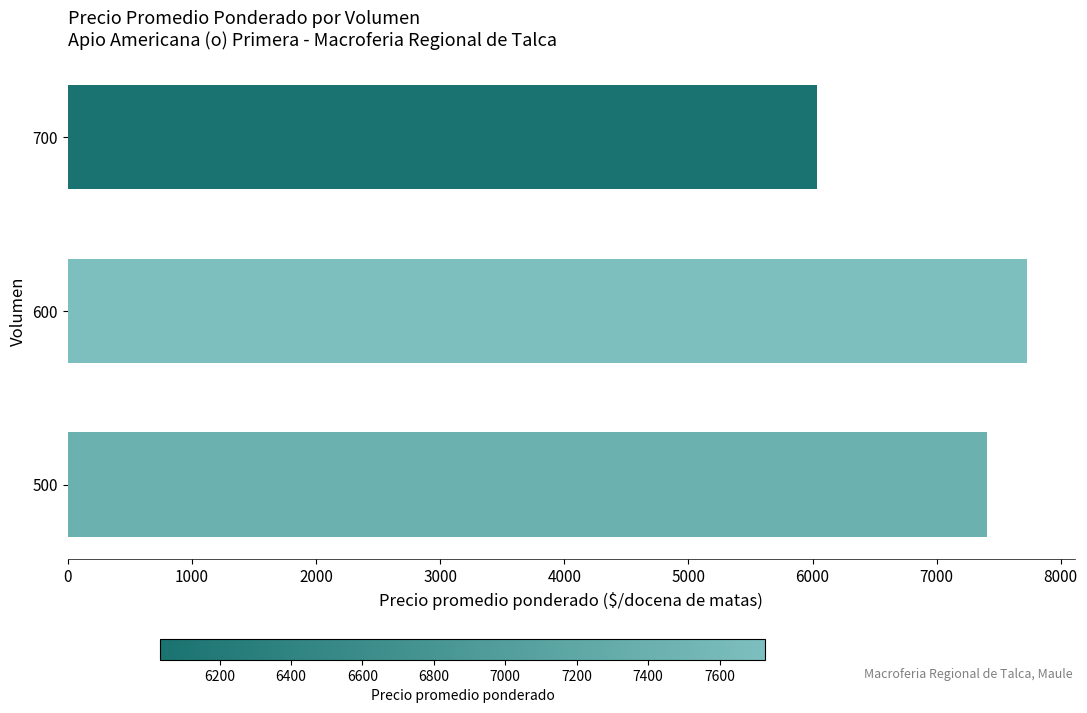

What is the ratio of the value at 700 to the value at 600?

0.8